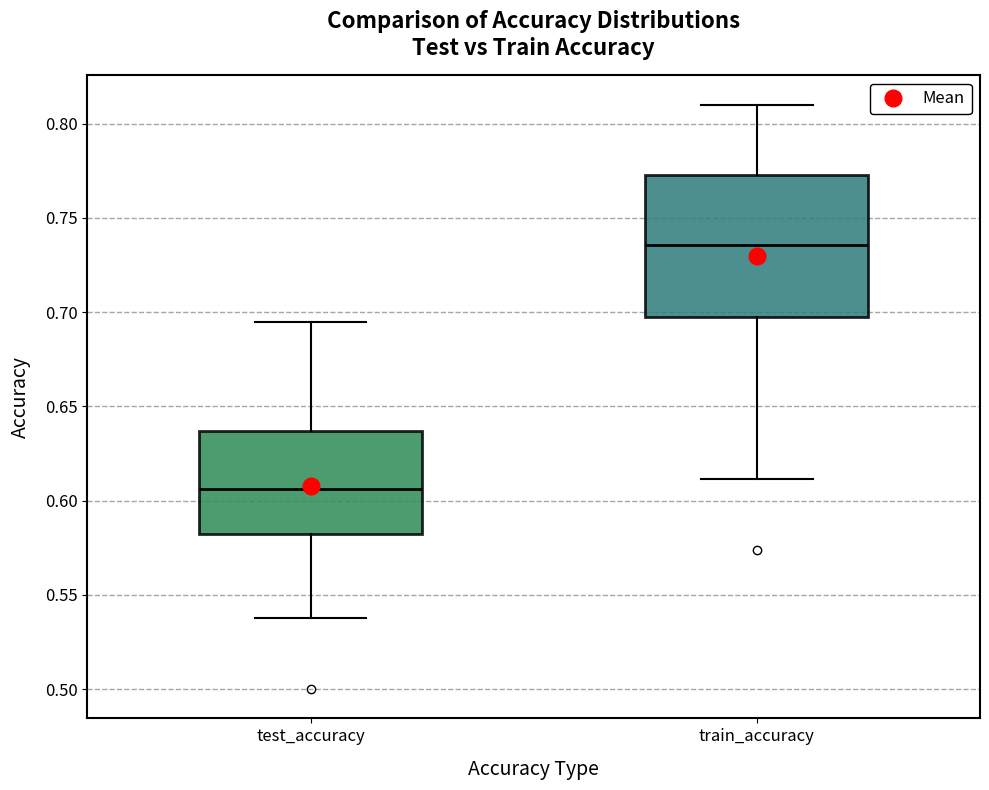

Reading left to right, read every box against the y-axis: the position of its median line, the range the box covers, and the ends of its whiskers. The values are not printed on the chart, so give them approximately, as read against the axis.

test_accuracy: median 0.605, box 0.585 to 0.635, whiskers 0.535 to 0.695
train_accuracy: median 0.735, box 0.695 to 0.775, whiskers 0.610 to 0.810